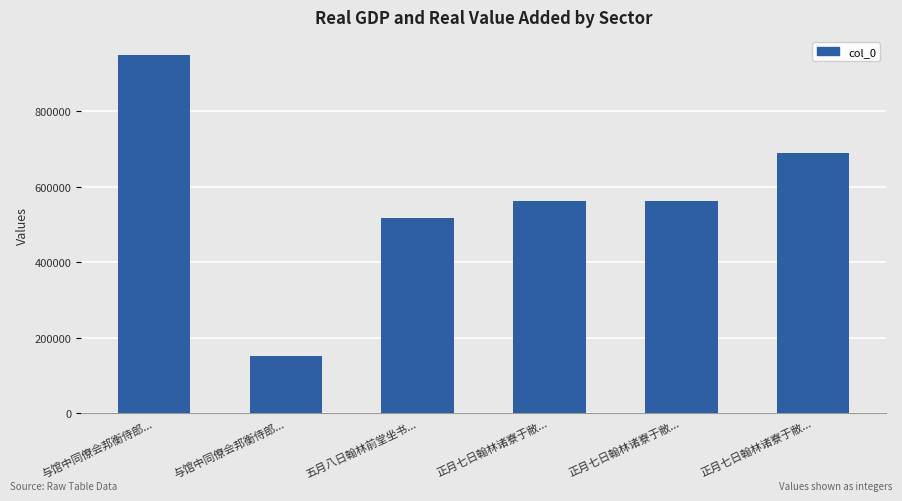

What is the average value?

571315